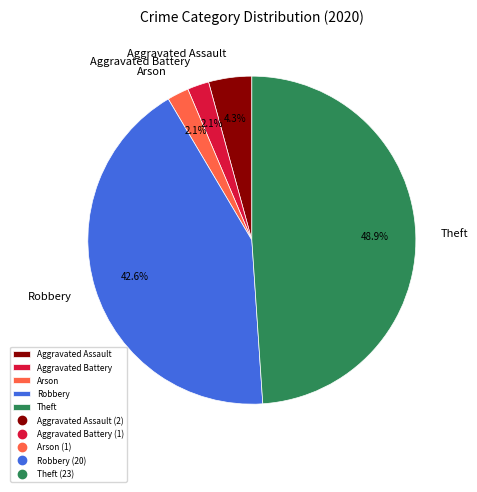

What portion of the pie excludes Aggravated Assault?

95.7%